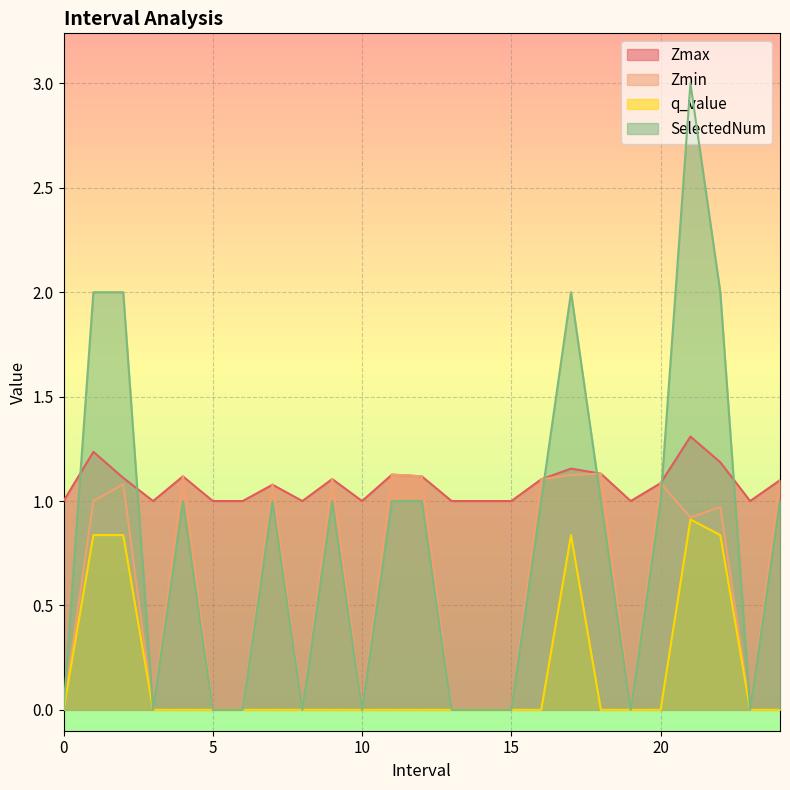

Reading left to right, transcribe all the data shown in this chart.

Zmax: 0=1.0	1.0=1.2	2.0=1.1	3=1.0	4.0=1.1	5=1.0	6=1.0	7.0=1.1	8=1.0	9.0=1.1	10=1.0	11.0=1.1	12.0=1.1	13=1.0	14=1.0	15=1.0	16.0=1.1	17.0=1.2	18.0=1.1	19=1.0	20.0=1.1	21.0=1.3	22.0=1.2	23=1.0	24.0=1.1
Zmin: 0=0.0	1.0=1.0	2.0=1.1	3=0.0	4.0=1.1	5=0.0	6=0.0	7.0=1.1	8=0.0	9.0=1.1	10=0.0	11.0=1.1	12.0=1.1	13=0.0	14=0.0	15=0.0	16.0=1.1	17.0=1.1	18.0=1.1	19=0.0	20.0=1.1	21.0=0.9	22.0=1.0	23=0.0	24.0=1.1
q_value: 0=0.0	1.0=0.8	2.0=0.8	3=0.0	4.0=0.0	5=0.0	6=0.0	7.0=0.0	8=0.0	9.0=0.0	10=0.0	11.0=0.0	12.0=0.0	13=0.0	14=0.0	15=0.0	16.0=0.0	17.0=0.8	18.0=0.0	19=0.0	20.0=0.0	21.0=0.9	22.0=0.8	23=0.0	24.0=0.0
SelectedNum: 0=0.0	1.0=2.0	2.0=2.0	3=0.0	4.0=1.0	5=0.0	6=0.0	7.0=1.0	8=0.0	9.0=1.0	10=0.0	11.0=1.0	12.0=1.0	13=0.0	14=0.0	15=0.0	16.0=1.0	17.0=2.0	18.0=1.0	19=0.0	20.0=1.0	21.0=3.0	22.0=2.0	23=0.0	24.0=1.0